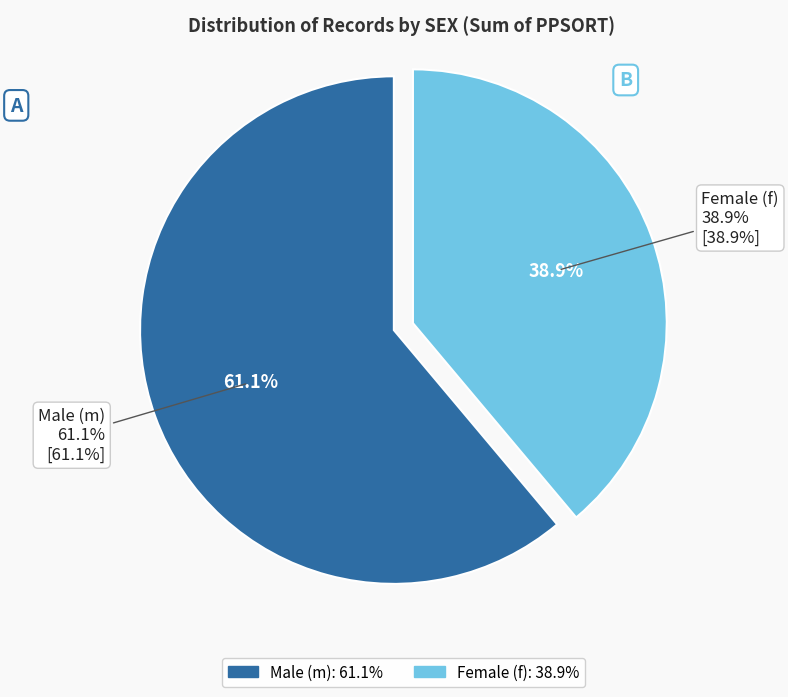

Is the sum of 13 and 2 greater than half?

No